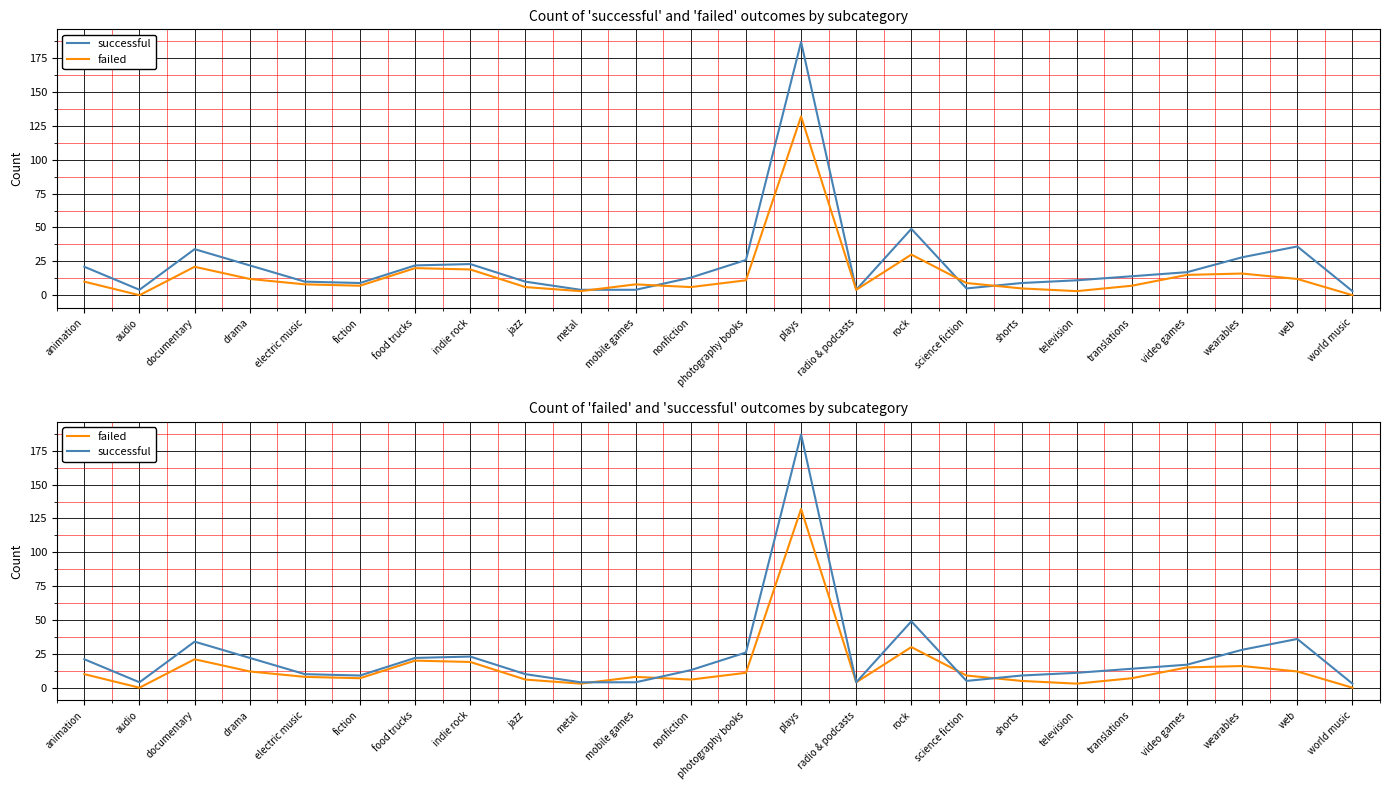

What is the greatest value displayed?

187